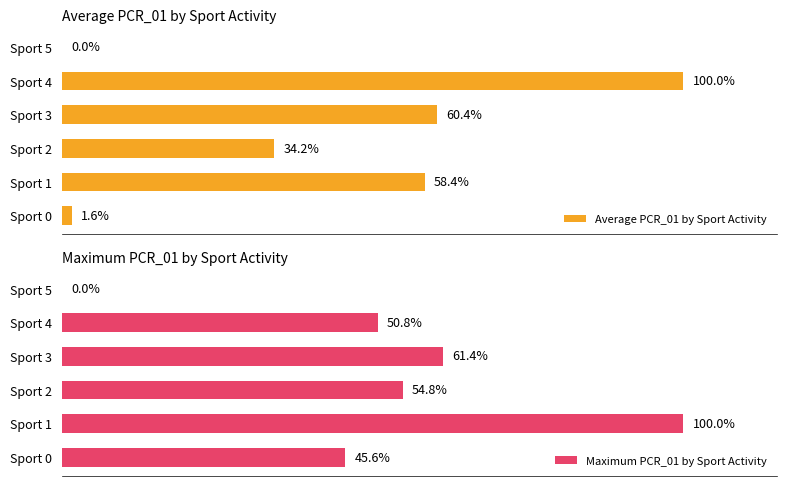

Which series has the widest spread of values?

Average PCR_01 by Sport Activity